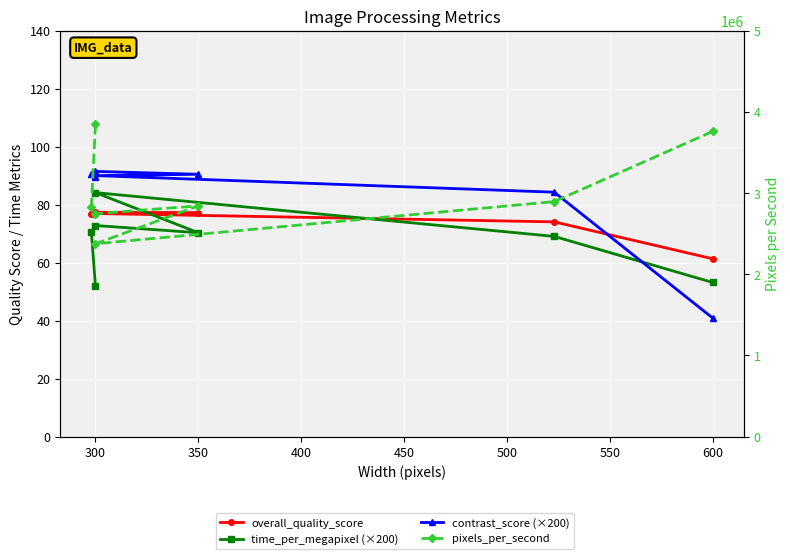

What is the total value across all series at 300?

3850485.6